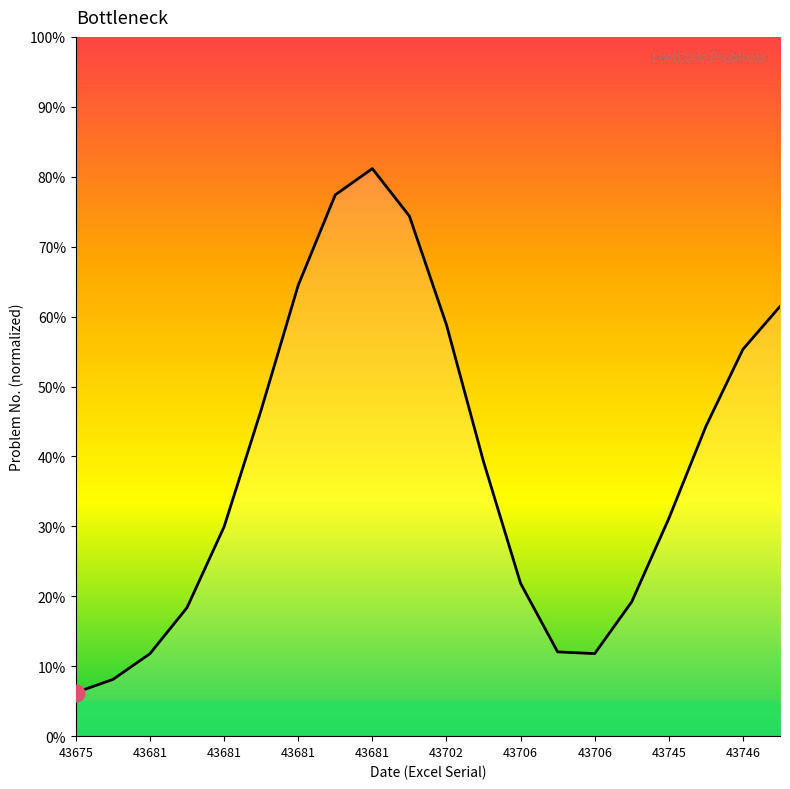

What is the difference between the maximum and minimum values?

74.9